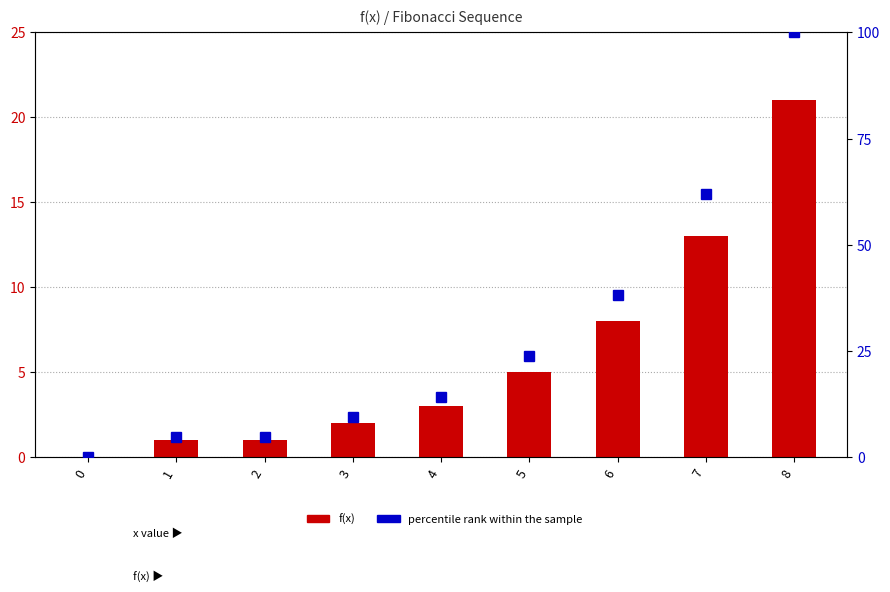

What is the value of the f(x) bar at the 7th from the left?

8.0